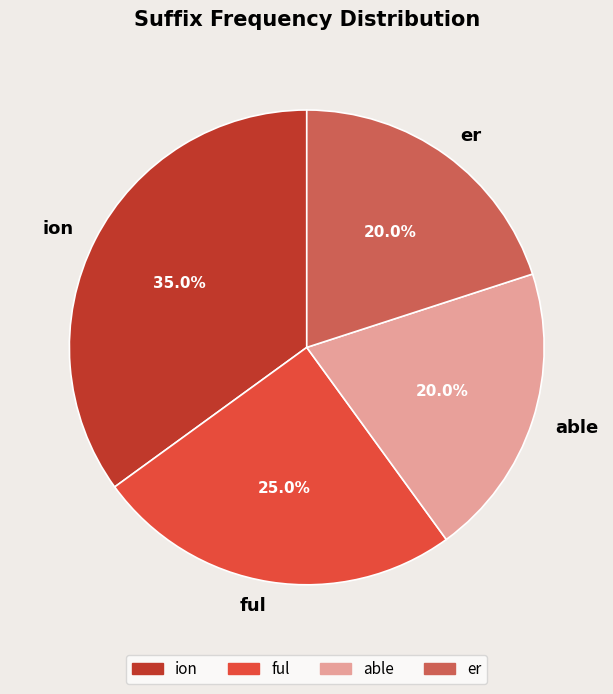

To the nearest percent, what is the difference between the largest and smallest slice percentages?

15%